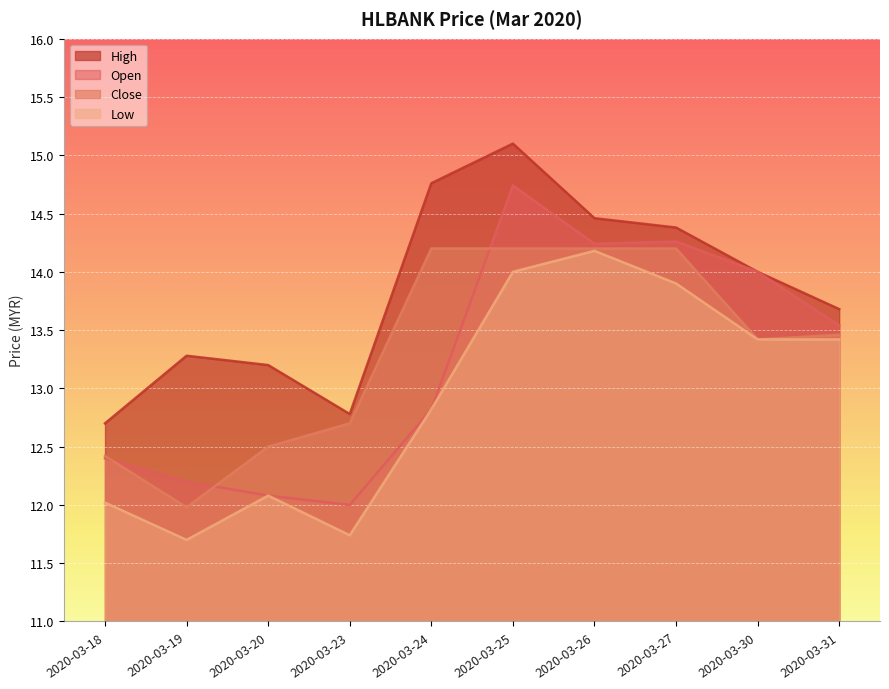

List the labels in order of high value, largest first.

2020-03-25, 2020-03-24, 2020-03-26, 2020-03-27, 2020-03-30, 2020-03-31, 2020-03-19, 2020-03-20, 2020-03-23, 2020-03-18